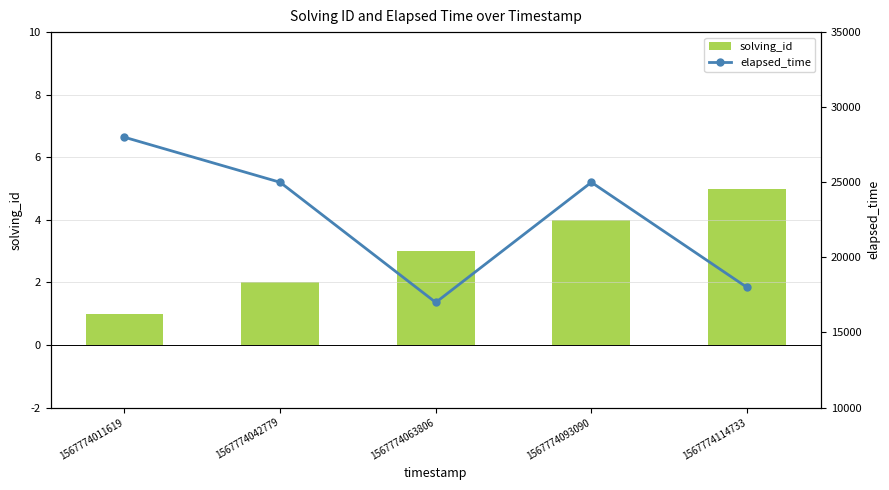

What are all the series names shown in the legend?

solving_id, elapsed_time